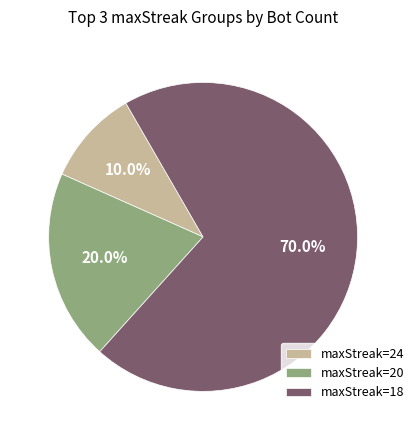

What is the smallest slice in the pie chart?

maxStreak=24